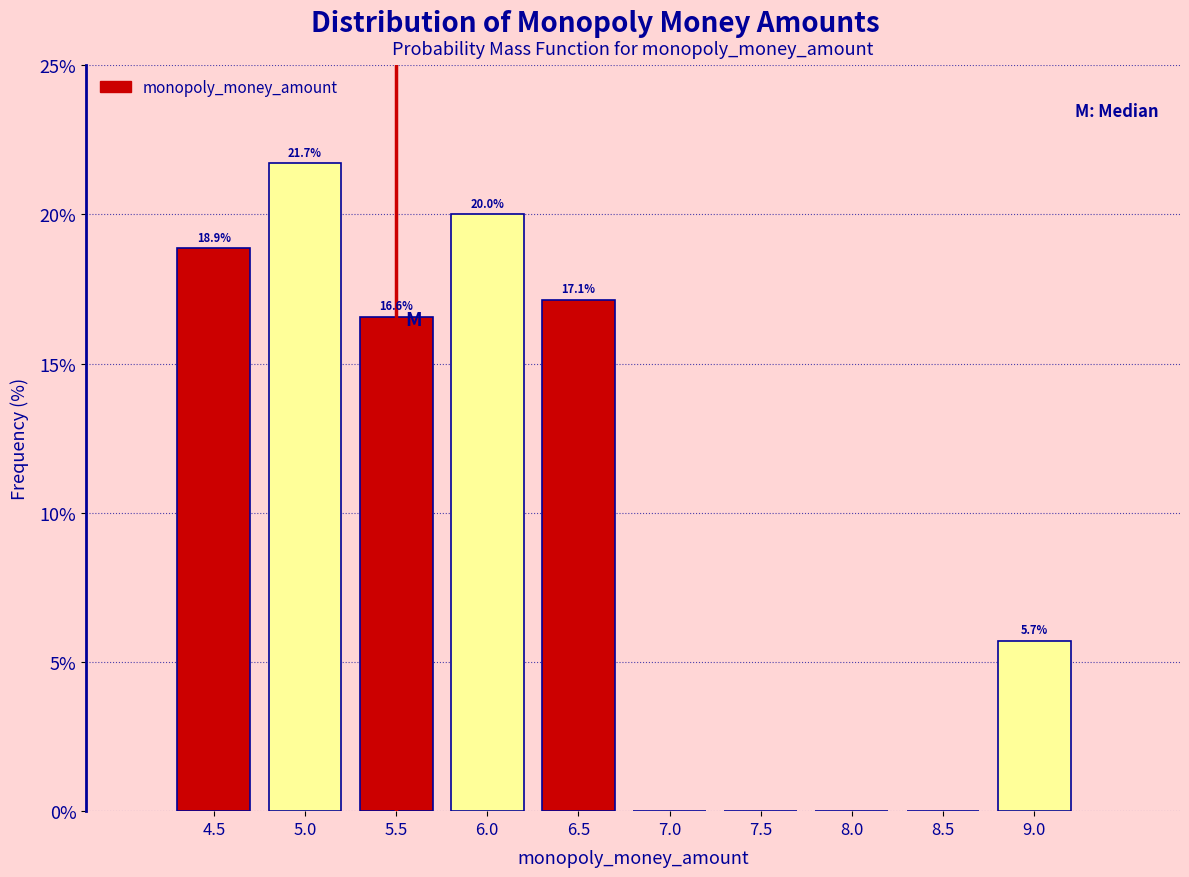

Over which range of the x-axis is the bar tallest?

4.75 to 5.25